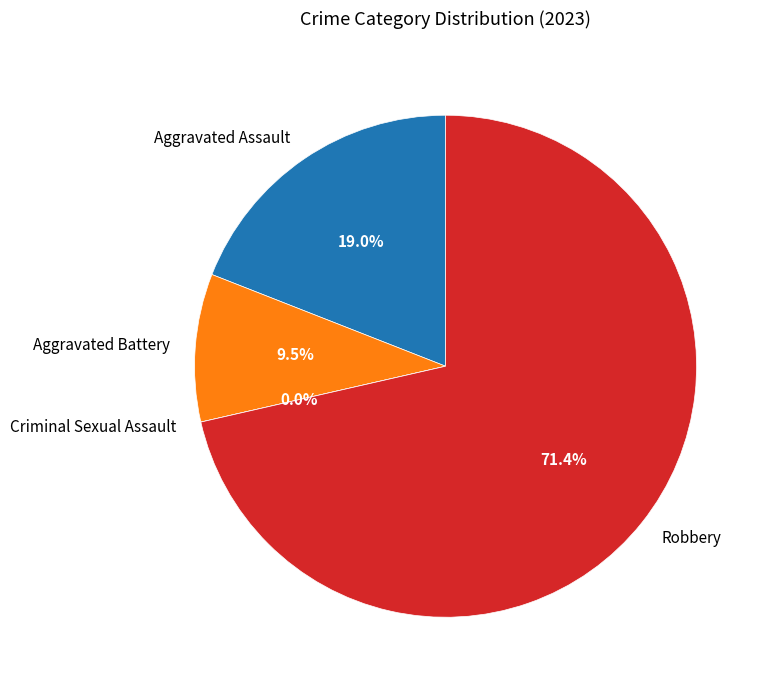

How many slices are in this pie chart?

4